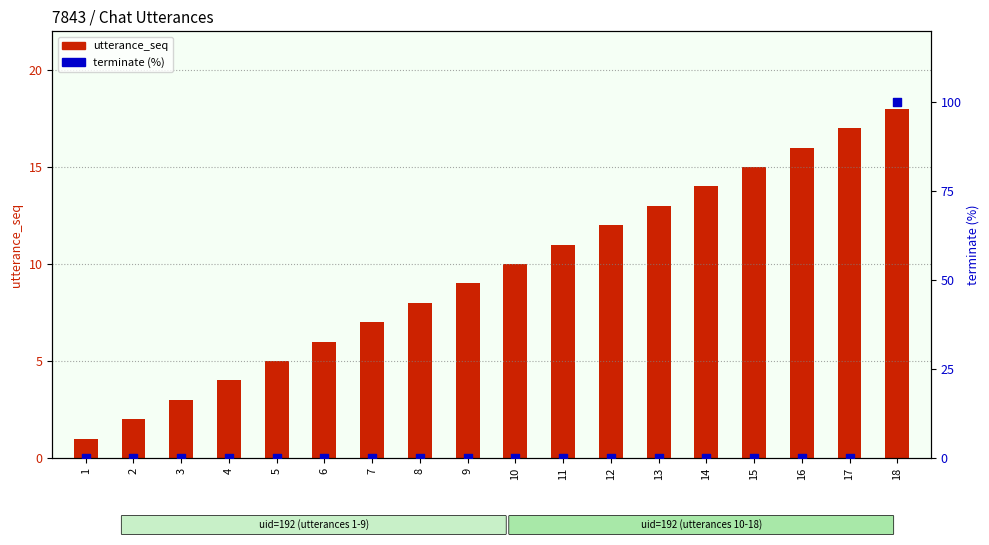

What is the total value across all series at 6?

6